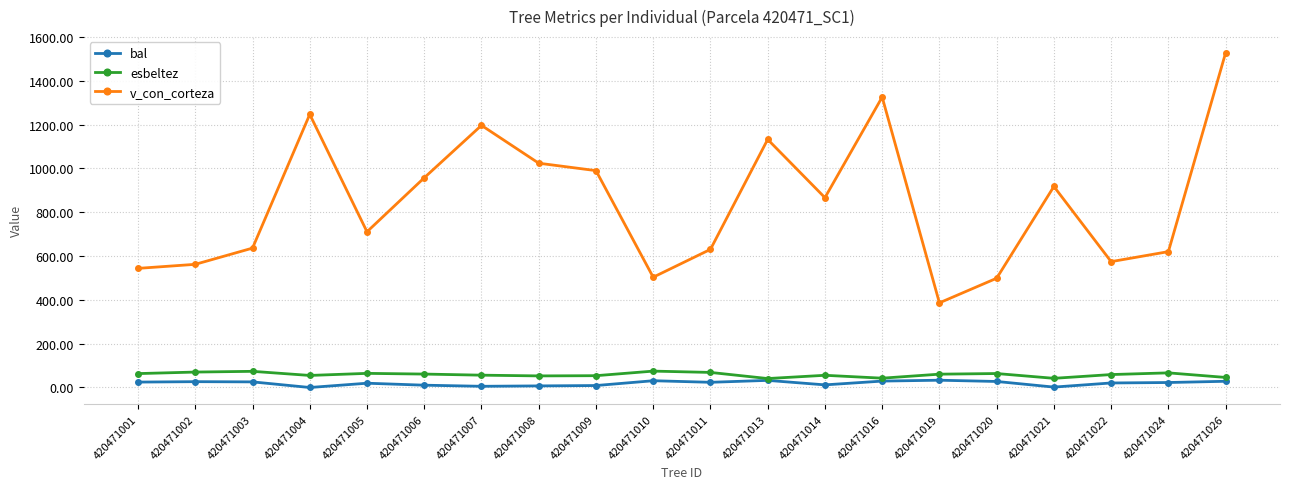

How many lines are shown in the chart?

3